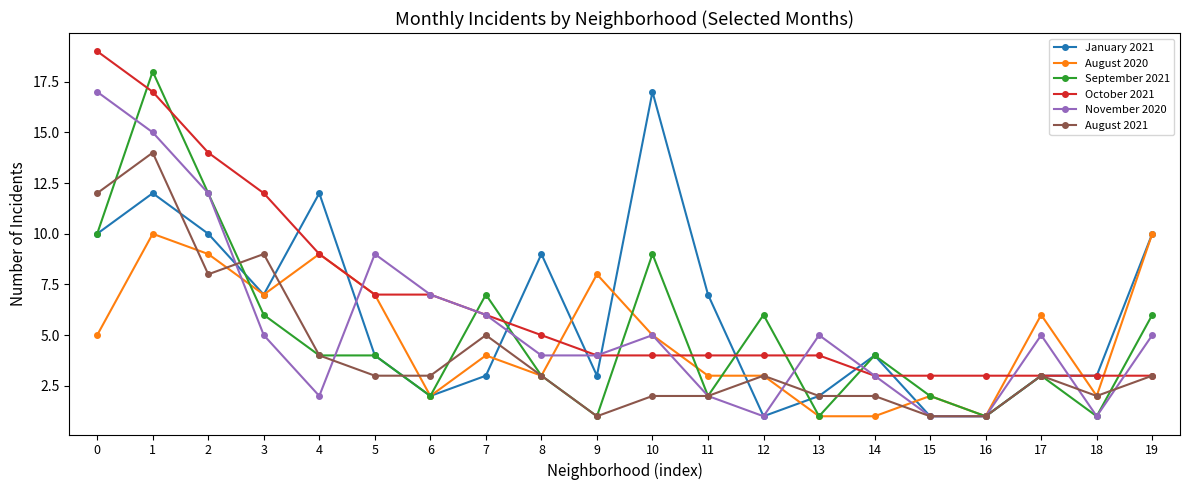

Which series has the widest spread of values?

September 2021